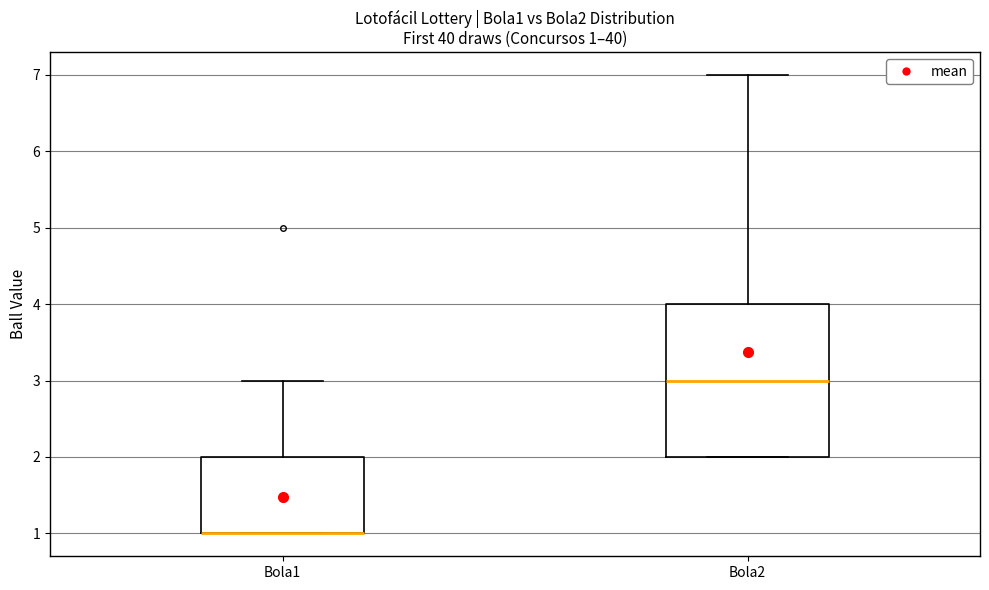

Comparing the boxes themselves (not the whiskers), which one is the tallest?

Bola2